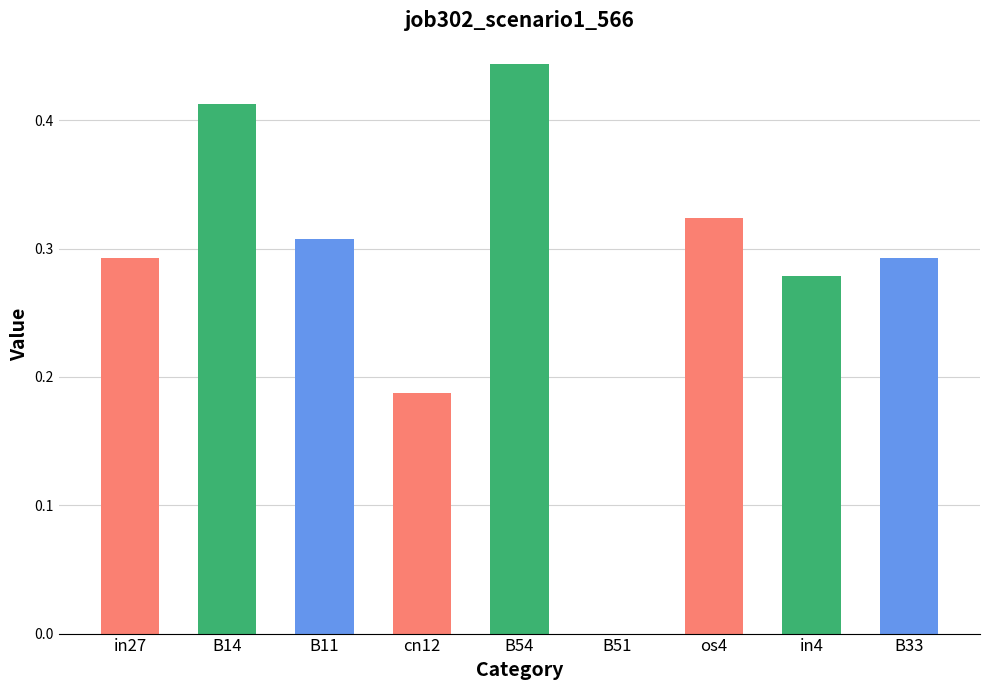

Which has a higher value, in4 or B11?

B11